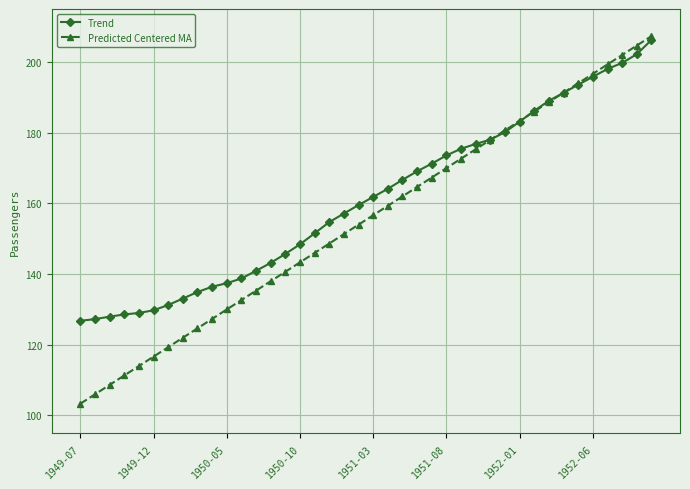

What is the value of the Predicted Centered MA point at the 30th from the left?

180.7